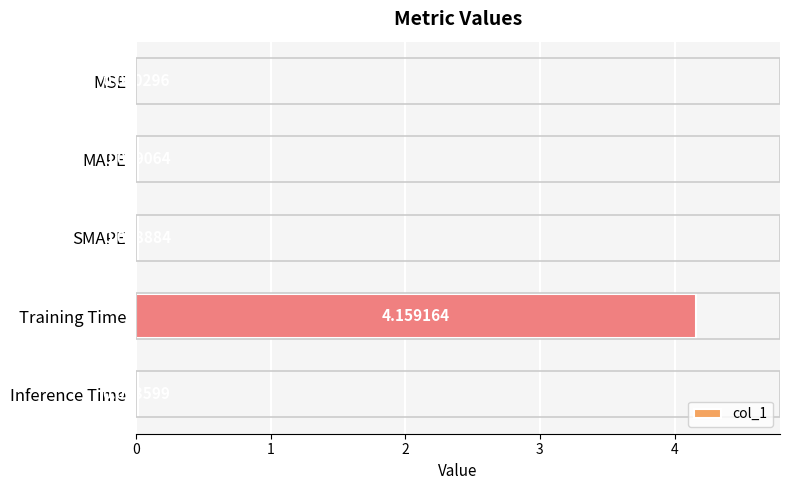

At which category does the chart reach its peak across all series?

Training Time